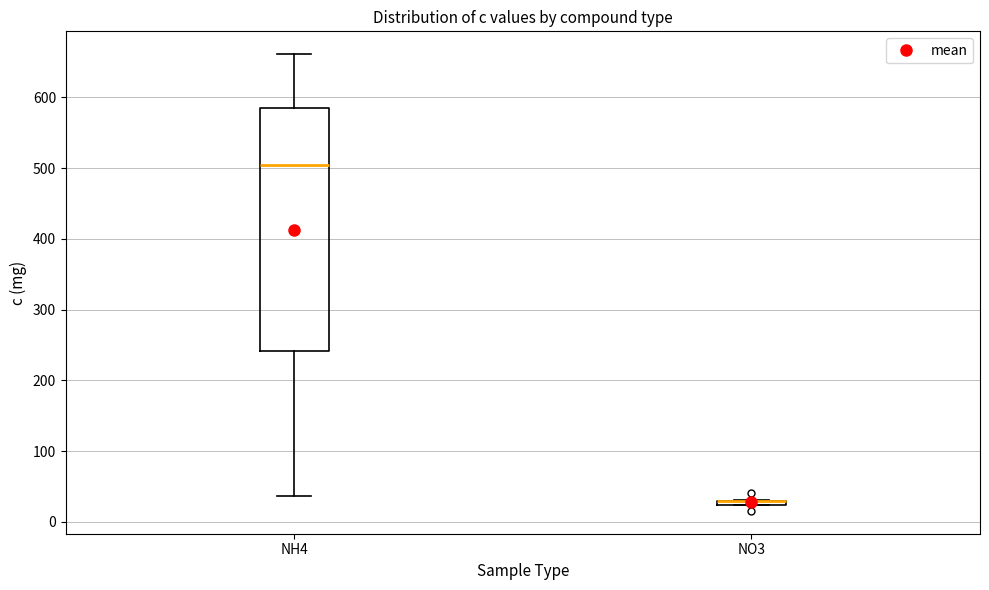

Comparing the boxes themselves (not the whiskers), which one is the tallest?

NH4